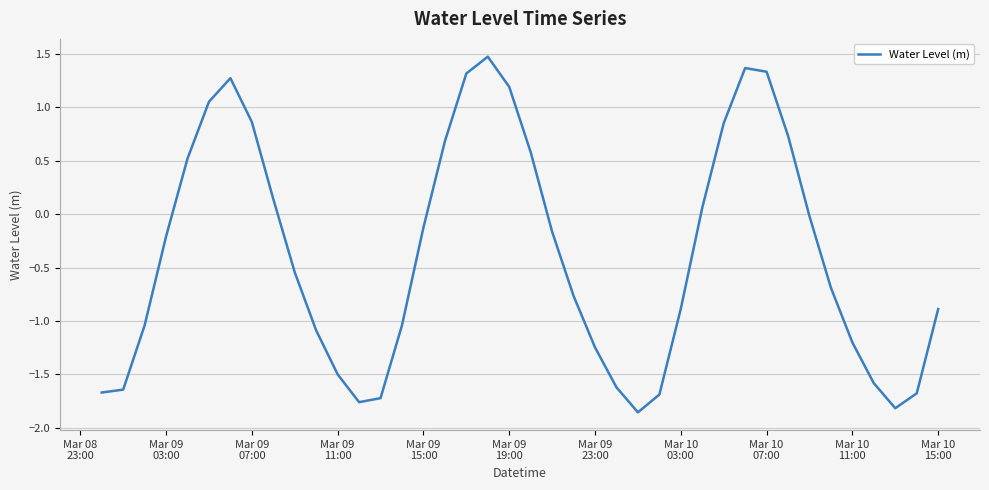

What is the difference between the maximum and minimum values?

3.3